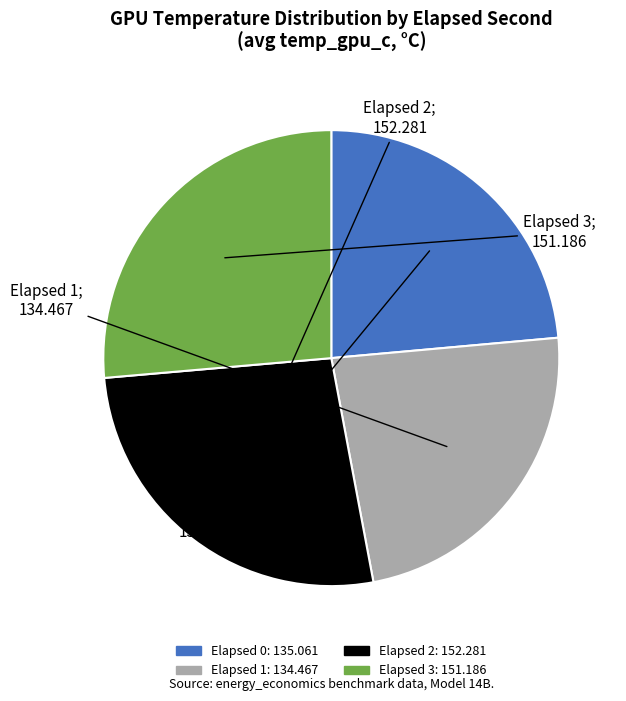

Is there a majority slice in this chart?

No